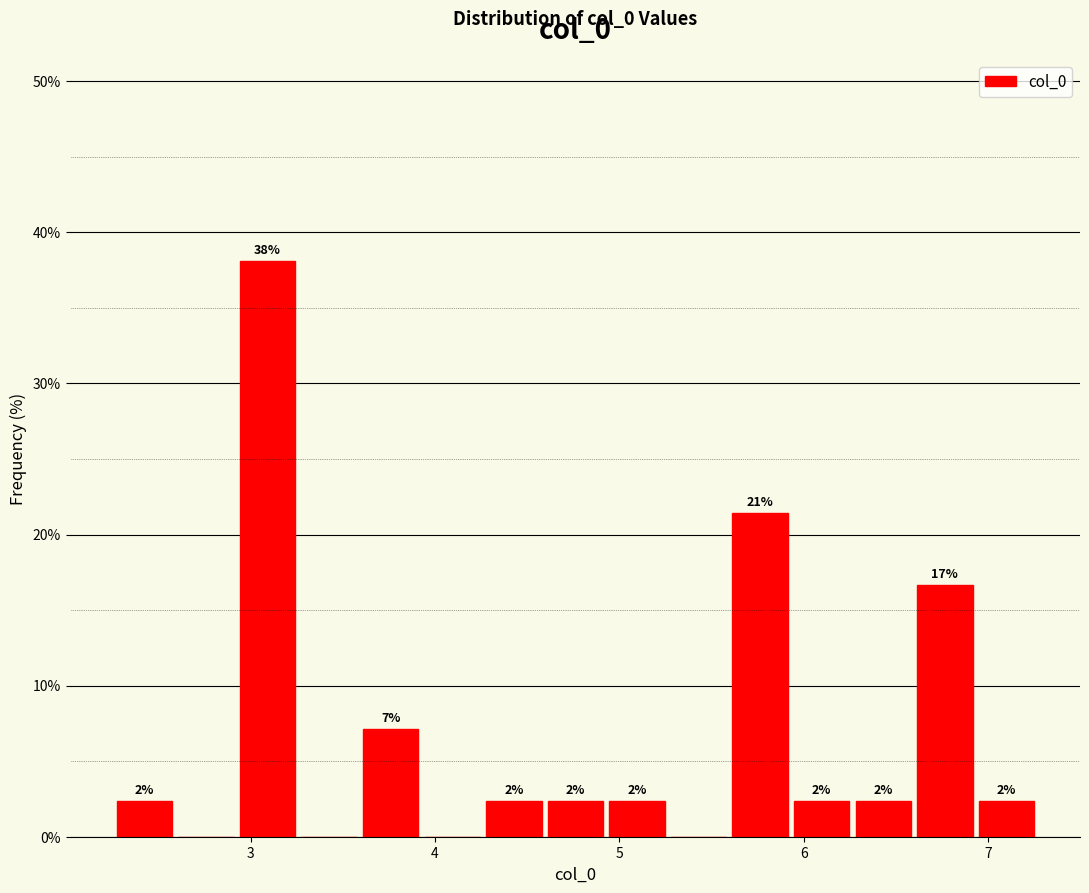

Read against the x-axis, roughly where is the centre of the tallest bar?

3.1